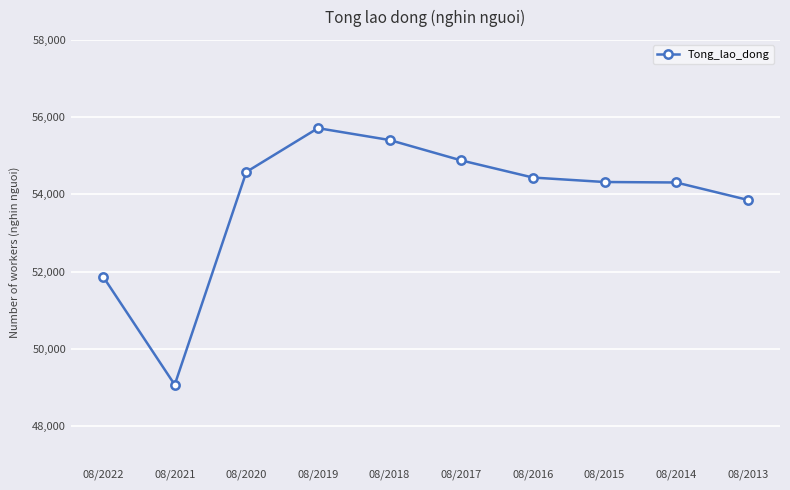

Where is the first local minimum?

08/2021